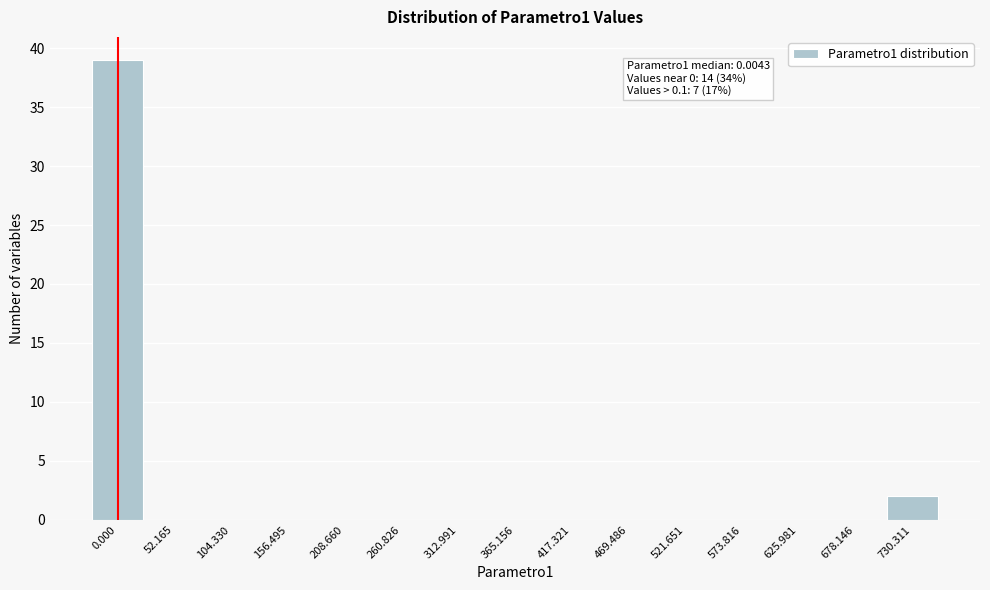

Reading left to right, extract all data points from this chart.

0.000=39	52.165=0	104.330=0	156.495=0	208.660=0	260.826=0	312.991=0	365.156=0	417.321=0	469.486=0	521.651=0	573.816=0	625.981=0	678.146=0	730.311=2